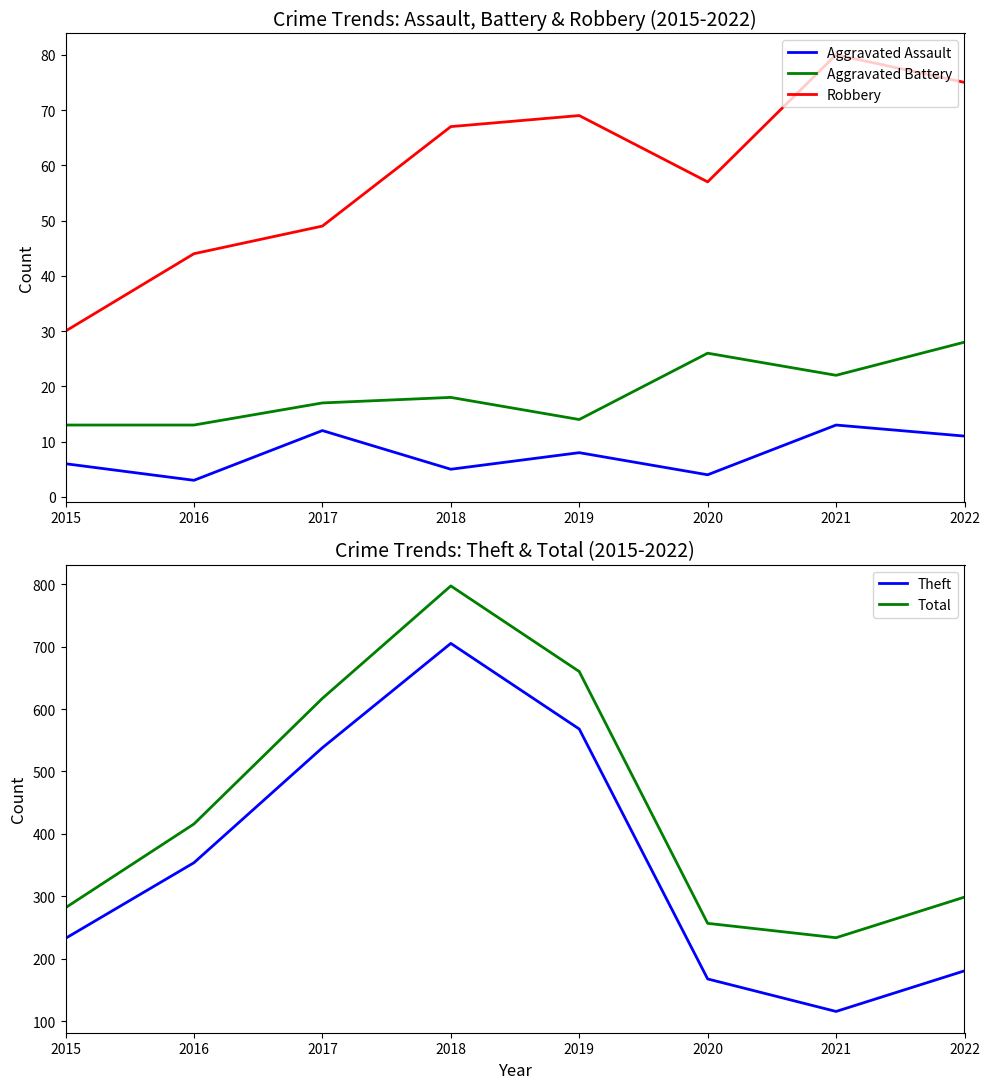

True or false: Aggravated Battery and Robbery intersect in this chart.

False